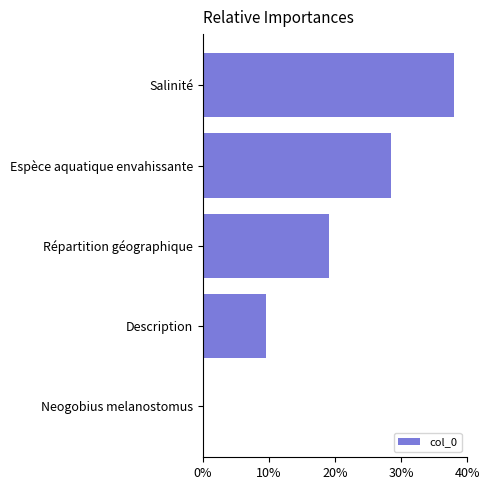

At which label is the value closest to 19?

Répartition géographique